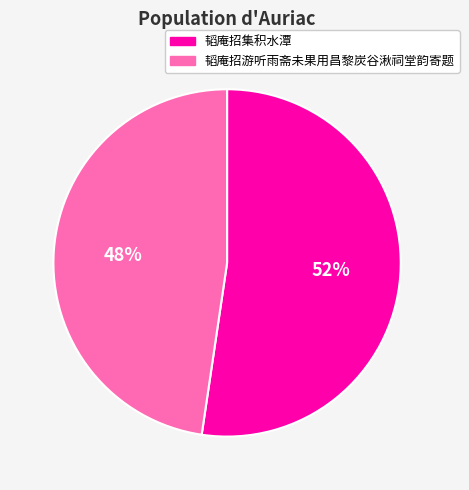

Which category has the smallest portion of the pie?

韬庵招游听雨斋未果用昌黎炭谷湫祠堂韵寄题